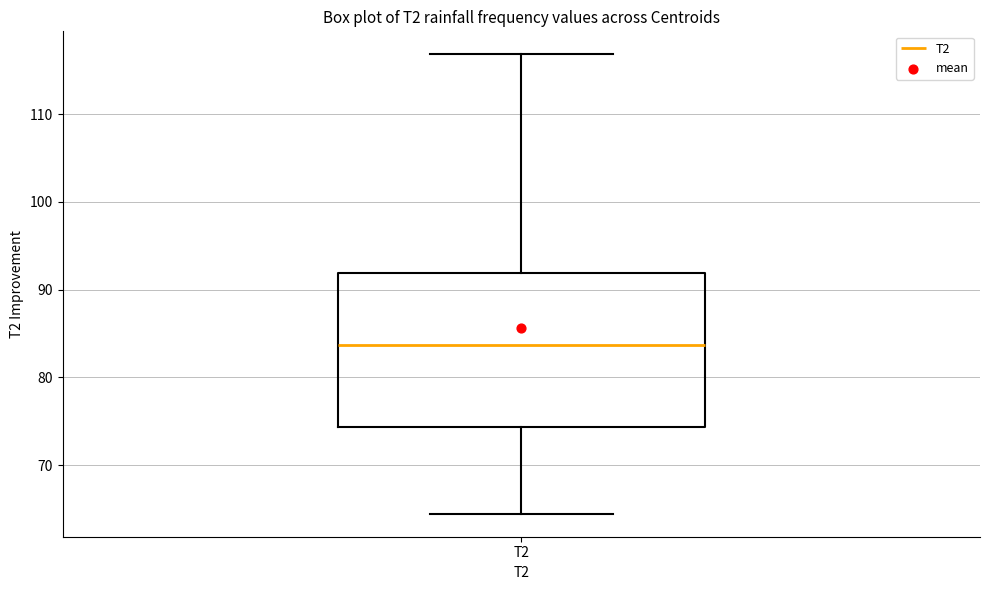

Transcribe this box plot: give where the median line is, the range the box spans, and where the two whiskers end, as read against the y-axis. The values are not printed on the chart, so give them approximately, as read against the axis.

median 84, box 74 to 92, whiskers 64 to 117